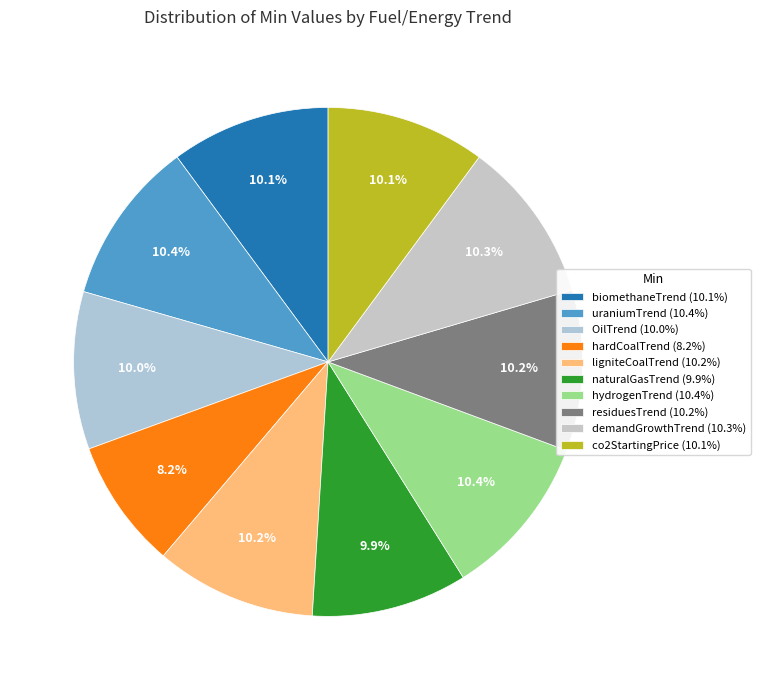

How many segments does this pie chart have?

10